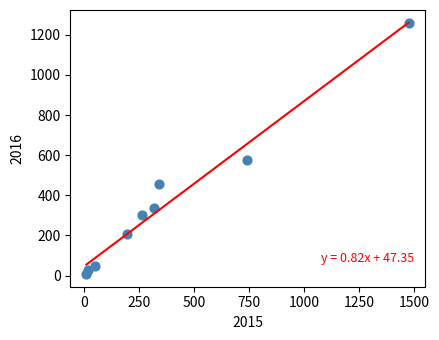

What Y value in the scatter plot is closest to 633?

576